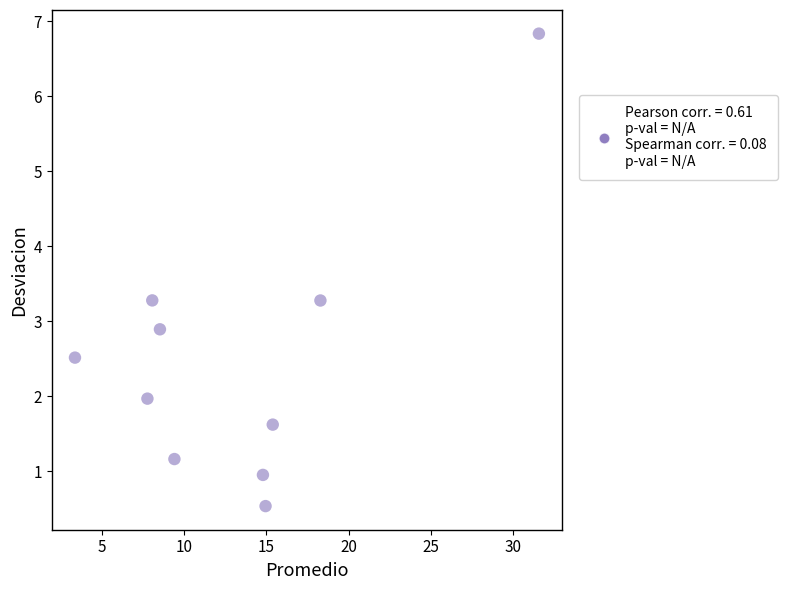

What is the average X value?

13.2